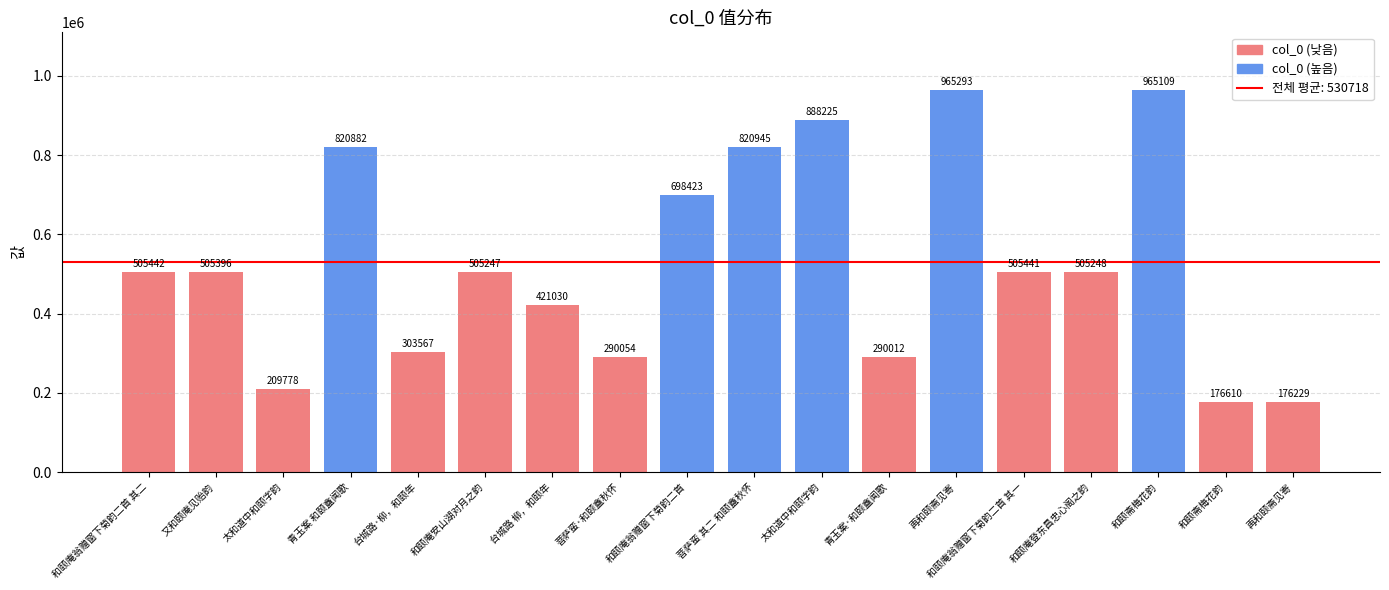

The chart shows a value of 191928 at 青玉案·和颐盦闻歌. True or false?

False